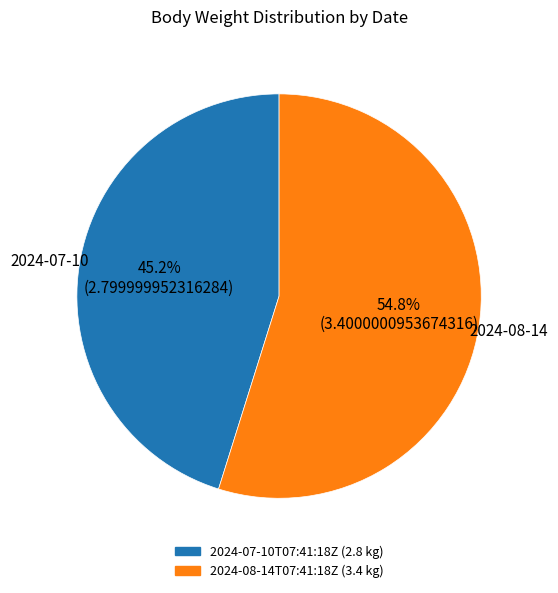

What is the largest slice in the pie chart?

2024-08-14T07:41:18Z